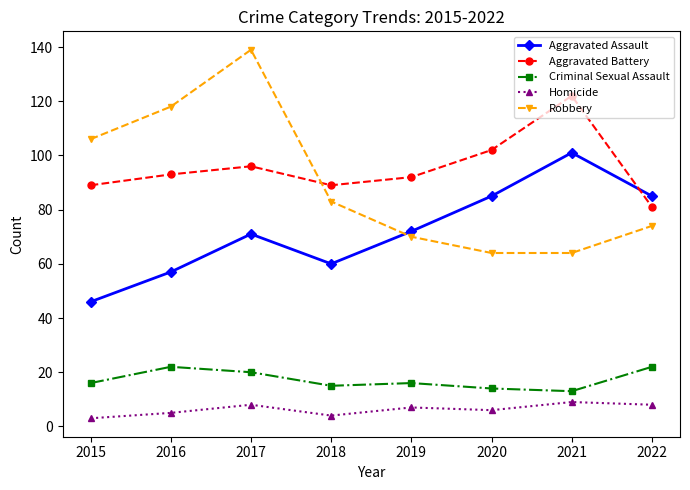

Does the chart have visible grid lines?

No